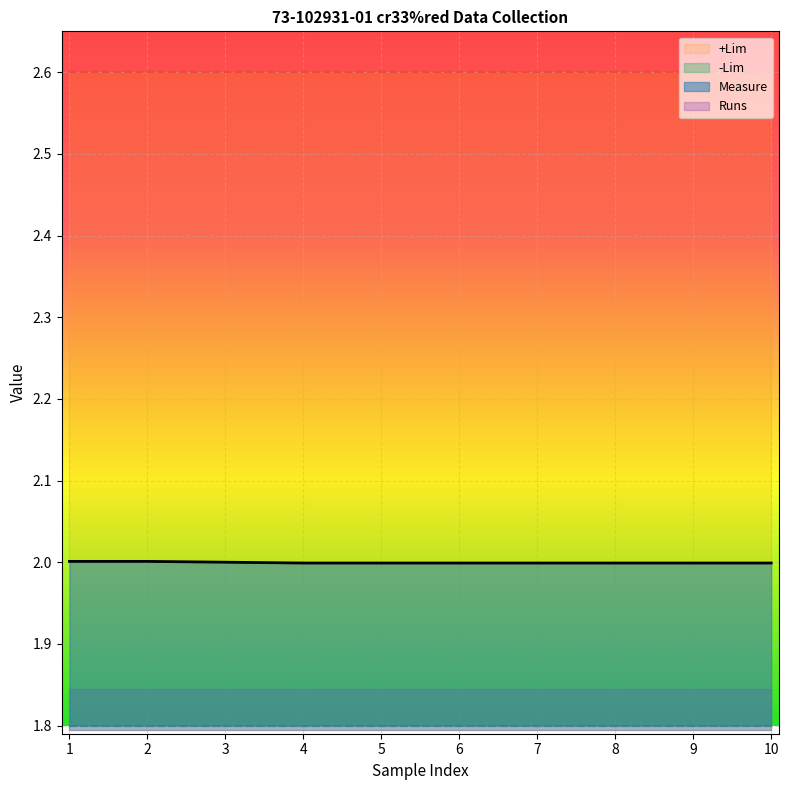

The Measure series shows 2.0 at 7. True or false?

True